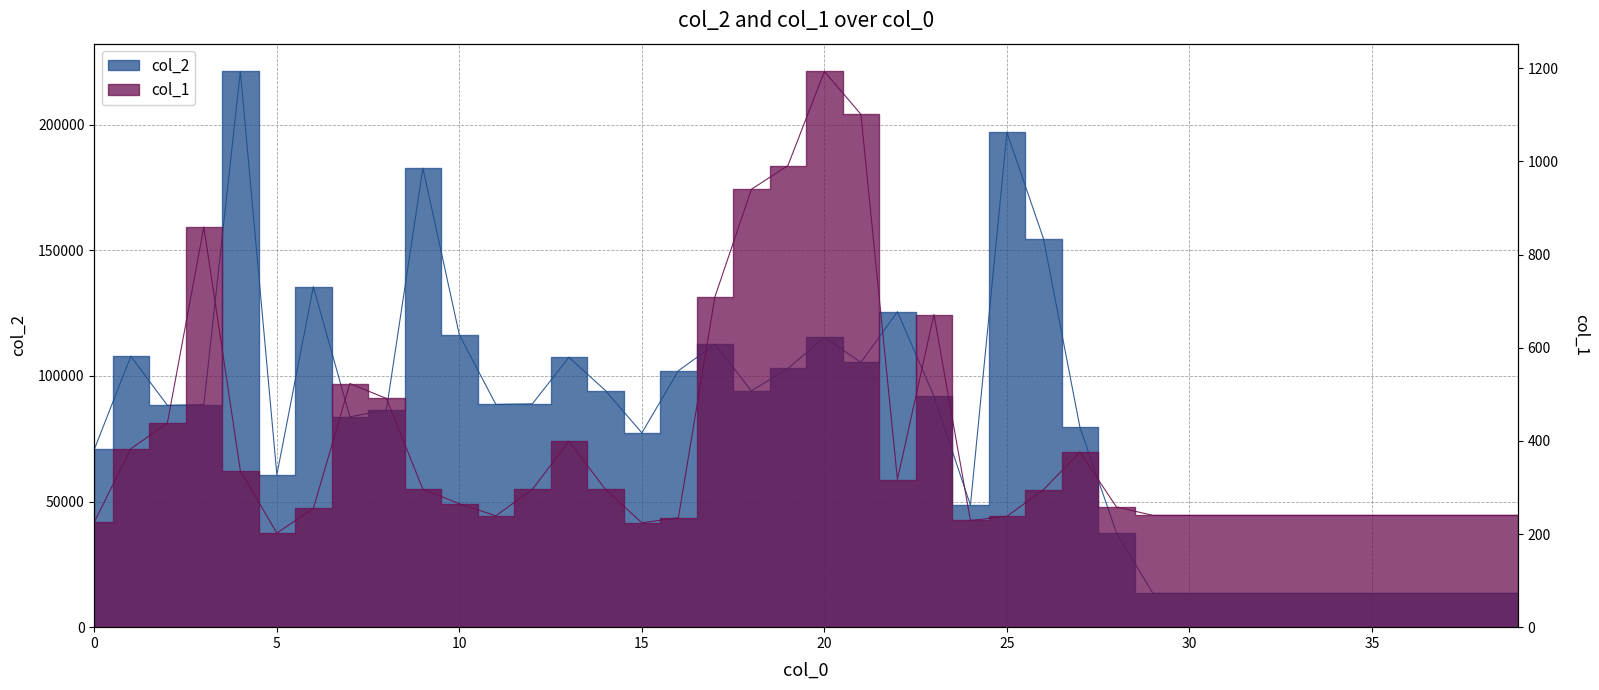

Between 1 and 31, which series saw the biggest shift?

col_2